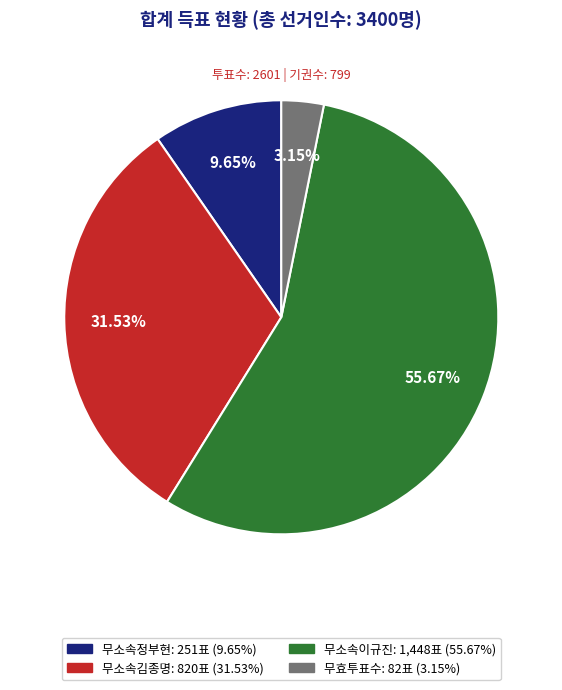

What is the total percentage of 무소속정부현 and 무소속이규진?

65.3%